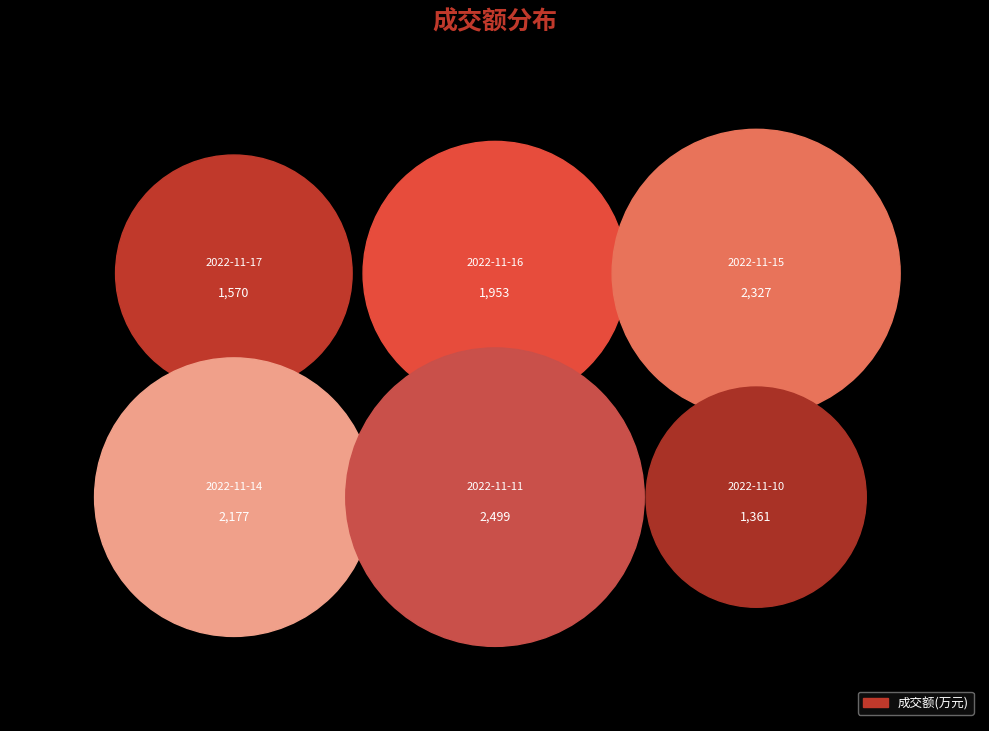

Does 2022-11-17 account for over 50% of the chart?

No